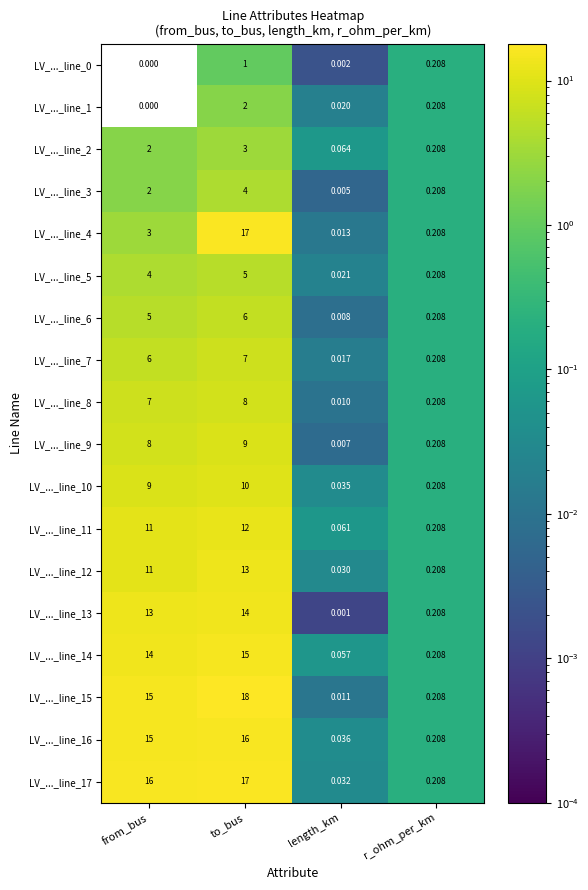

List the labels in order of LV_..._line_14 value, smallest first.

length_km, r_ohm_per_km, from_bus, to_bus